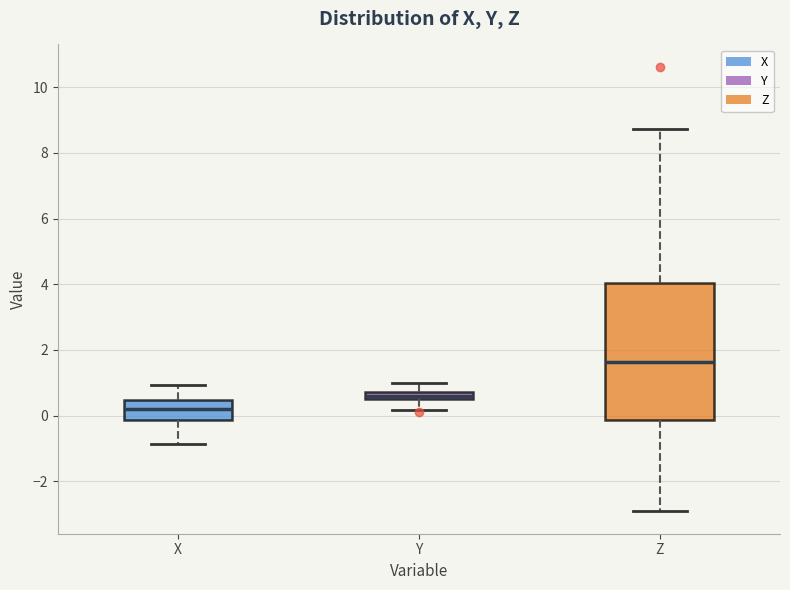

Where does the lower whisker of the box for Z end on the y-axis? The values are not printed on the chart, so give them approximately, as read against the axis.

-3.0